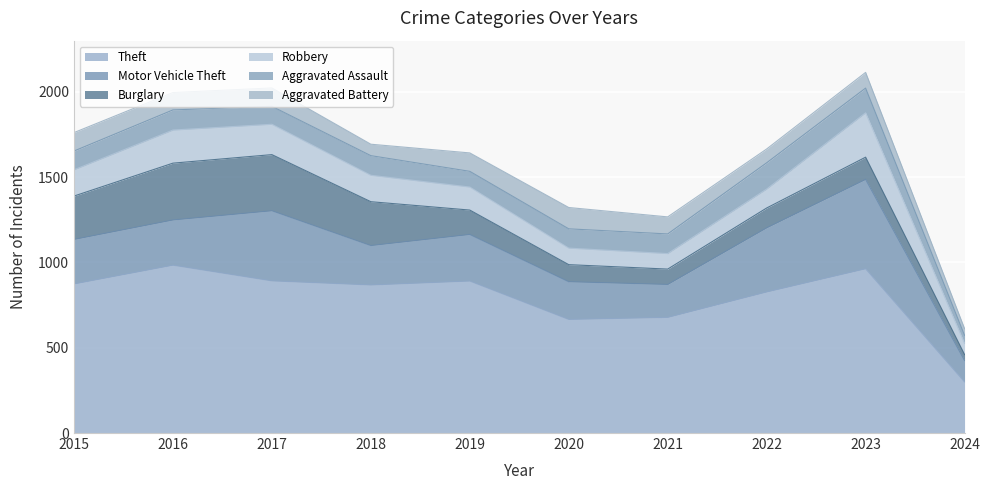

Which series has the widest spread of values?

Theft